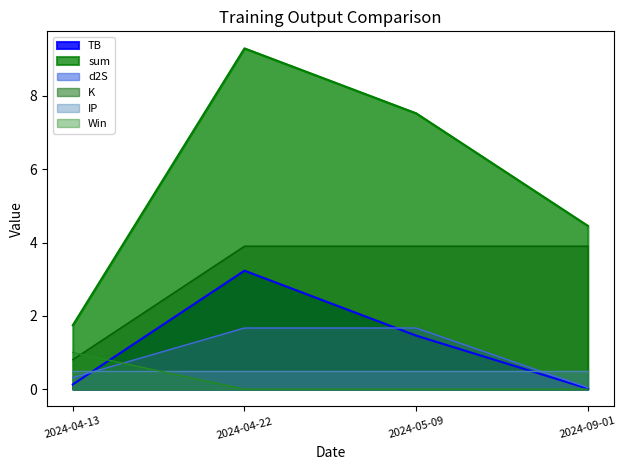

How many data points in sum are above 7?

2